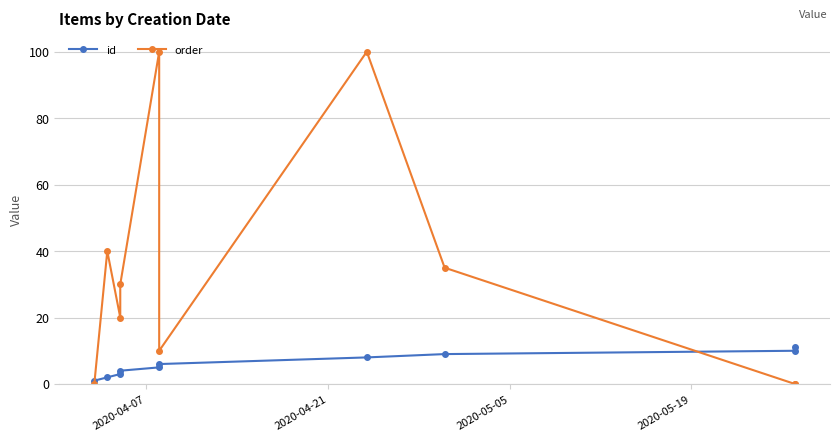

Is the value of order at 6 greater than the value of id at 8?

Yes